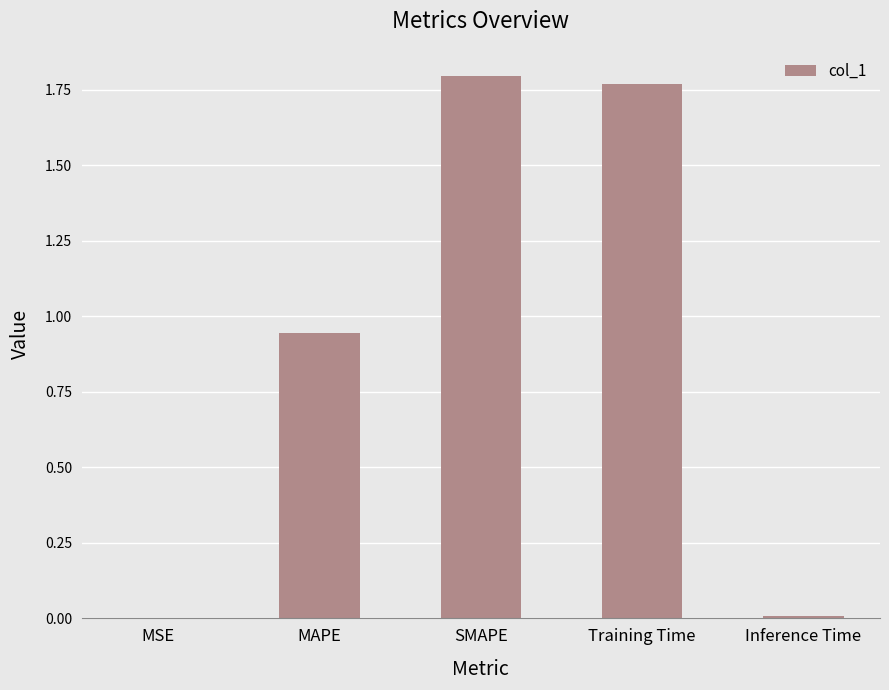

What is the change in value from MSE to MAPE?

+0.9